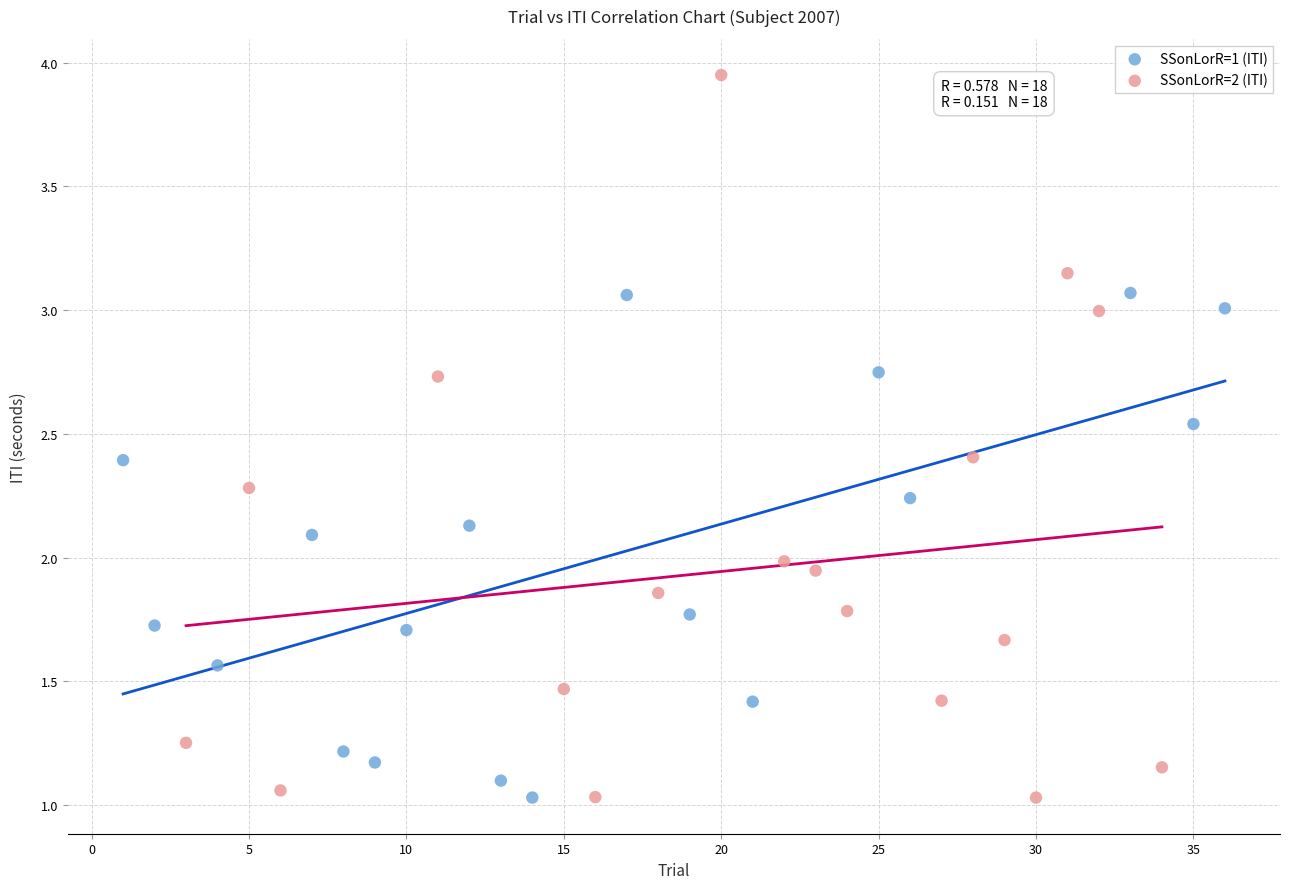

Which series reaches the maximum Y coordinate?

SSonLorR=2 (ITI)